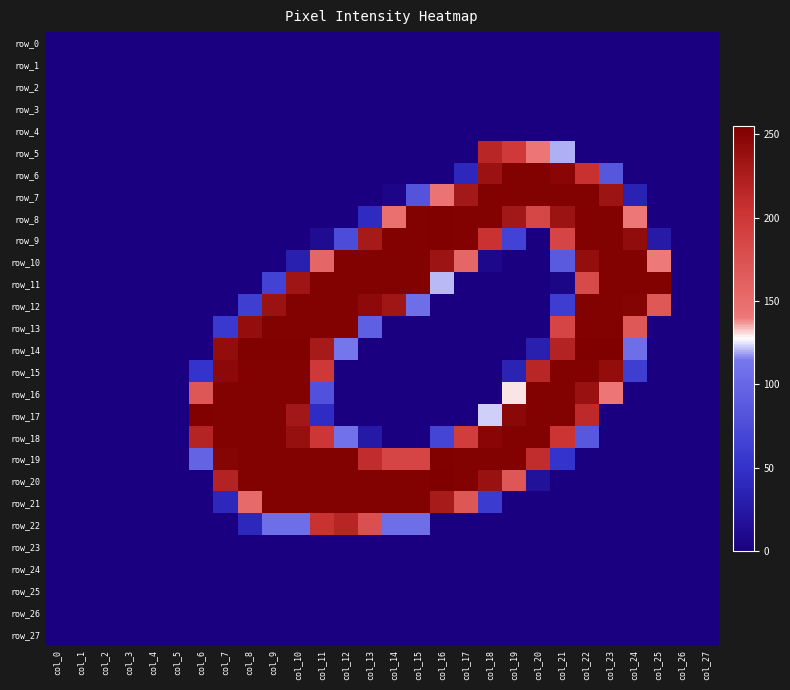

Reading left to right, extract all data points from this chart.

row_0: col_0=0	col_1=0	col_2=0	col_3=0	col_4=0	col_5=0	col_6=0	col_7=0	col_8=0	col_9=0	col_10=0	col_11=0	col_12=0	col_13=0	col_14=0	col_15=0	col_16=0	col_17=0	col_18=0	col_19=0	col_20=0	col_21=0	col_22=0	col_23=0	col_24=0	col_25=0	col_26=0	col_27=0
row_1: col_0=0	col_1=0	col_2=0	col_3=0	col_4=0	col_5=0	col_6=0	col_7=0	col_8=0	col_9=0	col_10=0	col_11=0	col_12=0	col_13=0	col_14=0	col_15=0	col_16=0	col_17=0	col_18=0	col_19=0	col_20=0	col_21=0	col_22=0	col_23=0	col_24=0	col_25=0	col_26=0	col_27=0
row_2: col_0=0	col_1=0	col_2=0	col_3=0	col_4=0	col_5=0	col_6=0	col_7=0	col_8=0	col_9=0	col_10=0	col_11=0	col_12=0	col_13=0	col_14=0	col_15=0	col_16=0	col_17=0	col_18=0	col_19=0	col_20=0	col_21=0	col_22=0	col_23=0	col_24=0	col_25=0	col_26=0	col_27=0
row_3: col_0=0	col_1=0	col_2=0	col_3=0	col_4=0	col_5=0	col_6=0	col_7=0	col_8=0	col_9=0	col_10=0	col_11=0	col_12=0	col_13=0	col_14=0	col_15=0	col_16=0	col_17=0	col_18=0	col_19=0	col_20=0	col_21=0	col_22=0	col_23=0	col_24=0	col_25=0	col_26=0	col_27=0
row_4: col_0=0	col_1=0	col_2=0	col_3=0	col_4=0	col_5=0	col_6=0	col_7=0	col_8=0	col_9=0	col_10=0	col_11=0	col_12=0	col_13=0	col_14=0	col_15=0	col_16=0	col_17=0	col_18=0	col_19=0	col_20=0	col_21=0	col_22=0	col_23=0	col_24=0	col_25=0	col_26=0	col_27=0
row_5: col_0=0	col_1=0	col_2=0	col_3=0	col_4=0	col_5=0	col_6=0	col_7=0	col_8=0	col_9=0	col_10=0	col_11=0	col_12=0	col_13=0	col_14=0	col_15=0	col_16=0	col_17=0	col_18=217	col_19=198	col_20=142	col_21=120	col_22=0	col_23=0	col_24=0	col_25=0	col_26=0	col_27=0
row_6: col_0=0	col_1=0	col_2=0	col_3=0	col_4=0	col_5=0	col_6=0	col_7=0	col_8=0	col_9=0	col_10=0	col_11=0	col_12=0	col_13=0	col_14=0	col_15=0	col_16=0	col_17=40	col_18=237	col_19=253	col_20=253	col_21=248	col_22=206	col_23=85	col_24=0	col_25=0	col_26=0	col_27=0
row_7: col_0=0	col_1=0	col_2=0	col_3=0	col_4=0	col_5=0	col_6=0	col_7=0	col_8=0	col_9=0	col_10=0	col_11=0	col_12=0	col_13=0	col_14=5	col_15=81	col_16=144	col_17=231	col_18=253	col_19=253	col_20=253	col_21=253	col_22=253	col_23=235	col_24=34	col_25=0	col_26=0	col_27=0
row_8: col_0=0	col_1=0	col_2=0	col_3=0	col_4=0	col_5=0	col_6=0	col_7=0	col_8=0	col_9=0	col_10=0	col_11=0	col_12=0	col_13=43	col_14=147	col_15=253	col_16=254	col_17=253	col_18=253	col_19=232	col_20=186	col_21=236	col_22=253	col_23=253	col_24=141	col_25=0	col_26=0	col_27=0
row_9: col_0=0	col_1=0	col_2=0	col_3=0	col_4=0	col_5=0	col_6=0	col_7=0	col_8=0	col_9=0	col_10=0	col_11=12	col_12=75	col_13=229	col_14=253	col_15=253	col_16=254	col_17=253	col_18=205	col_19=66	col_20=0	col_21=187	col_22=253	col_23=253	col_24=243	col_25=26	col_26=0	col_27=0
row_10: col_0=0	col_1=0	col_2=0	col_3=0	col_4=0	col_5=0	col_6=0	col_7=0	col_8=0	col_9=0	col_10=32	col_11=156	col_12=253	col_13=253	col_14=253	col_15=253	col_16=235	col_17=156	col_18=8	col_19=0	col_20=0	col_21=88	col_22=241	col_23=253	col_24=253	col_25=140	col_26=0	col_27=0
row_11: col_0=0	col_1=0	col_2=0	col_3=0	col_4=0	col_5=0	col_6=0	col_7=0	col_8=0	col_9=66	col_10=234	col_11=253	col_12=253	col_13=253	col_14=253	col_15=253	col_16=121	col_17=0	col_18=0	col_19=0	col_20=0	col_21=6	col_22=182	col_23=253	col_24=253	col_25=253	col_26=0	col_27=0
row_12: col_0=0	col_1=0	col_2=0	col_3=0	col_4=0	col_5=0	col_6=0	col_7=0	col_8=62	col_9=237	col_10=253	col_11=253	col_12=253	col_13=245	col_14=233	col_15=107	col_16=0	col_17=0	col_18=0	col_19=0	col_20=0	col_21=61	col_22=253	col_23=253	col_24=252	col_25=169	col_26=0	col_27=0
row_13: col_0=0	col_1=0	col_2=0	col_3=0	col_4=0	col_5=0	col_6=0	col_7=57	col_8=241	col_9=253	col_10=253	col_11=253	col_12=253	col_13=93	col_14=0	col_15=0	col_16=0	col_17=0	col_18=0	col_19=0	col_20=0	col_21=187	col_22=253	col_23=253	col_24=169	col_25=0	col_26=0	col_27=0
row_14: col_0=0	col_1=0	col_2=0	col_3=0	col_4=0	col_5=0	col_6=0	col_7=242	col_8=254	col_9=254	col_10=254	col_11=229	col_12=113	col_13=0	col_14=0	col_15=0	col_16=0	col_17=0	col_18=0	col_19=0	col_20=32	col_21=220	col_22=255	col_23=255	col_24=107	col_25=0	col_26=0	col_27=0
row_15: col_0=0	col_1=0	col_2=0	col_3=0	col_4=0	col_5=0	col_6=52	col_7=246	col_8=253	col_9=253	col_10=253	col_11=199	col_12=0	col_13=0	col_14=0	col_15=0	col_16=0	col_17=0	col_18=0	col_19=35	col_20=217	col_21=253	col_22=253	col_23=242	col_24=62	col_25=0	col_26=0	col_27=0
row_16: col_0=0	col_1=0	col_2=0	col_3=0	col_4=0	col_5=0	col_6=170	col_7=253	col_8=253	col_9=253	col_10=253	col_11=80	col_12=0	col_13=0	col_14=0	col_15=0	col_16=0	col_17=0	col_18=0	col_19=130	col_20=253	col_21=253	col_22=238	col_23=142	col_24=0	col_25=0	col_26=0	col_27=0
row_17: col_0=0	col_1=0	col_2=0	col_3=0	col_4=0	col_5=0	col_6=254	col_7=253	col_8=253	col_9=253	col_10=232	col_11=45	col_12=0	col_13=0	col_14=0	col_15=0	col_16=0	col_17=0	col_18=123	col_19=247	col_20=253	col_21=253	col_22=213	col_23=0	col_24=0	col_25=0	col_26=0	col_27=0
row_18: col_0=0	col_1=0	col_2=0	col_3=0	col_4=0	col_5=0	col_6=219	col_7=253	col_8=253	col_9=253	col_10=239	col_11=201	col_12=110	col_13=25	col_14=0	col_15=0	col_16=68	col_17=194	col_18=248	col_19=253	col_20=253	col_21=203	col_22=86	col_23=0	col_24=0	col_25=0	col_26=0	col_27=0
row_19: col_0=0	col_1=0	col_2=0	col_3=0	col_4=0	col_5=0	col_6=96	col_7=251	col_8=253	col_9=253	col_10=253	col_11=253	col_12=253	col_13=211	col_14=187	col_15=187	col_16=254	col_17=253	col_18=253	col_19=253	col_20=211	col_21=52	col_22=0	col_23=0	col_24=0	col_25=0	col_26=0	col_27=0
row_20: col_0=0	col_1=0	col_2=0	col_3=0	col_4=0	col_5=0	col_6=0	col_7=220	col_8=253	col_9=253	col_10=253	col_11=253	col_12=253	col_13=253	col_14=253	col_15=253	col_16=255	col_17=253	col_18=238	col_19=170	col_20=17	col_21=0	col_22=0	col_23=0	col_24=0	col_25=0	col_26=0	col_27=0
row_21: col_0=0	col_1=0	col_2=0	col_3=0	col_4=0	col_5=0	col_6=0	col_7=40	col_8=152	col_9=253	col_10=253	col_11=253	col_12=253	col_13=253	col_14=253	col_15=253	col_16=228	col_17=170	col_18=59	col_19=0	col_20=0	col_21=0	col_22=0	col_23=0	col_24=0	col_25=0	col_26=0	col_27=0
row_22: col_0=0	col_1=0	col_2=0	col_3=0	col_4=0	col_5=0	col_6=0	col_7=0	col_8=40	col_9=107	col_10=107	col_11=205	col_12=218	col_13=177	col_14=107	col_15=107	col_16=0	col_17=0	col_18=0	col_19=0	col_20=0	col_21=0	col_22=0	col_23=0	col_24=0	col_25=0	col_26=0	col_27=0
row_23: col_0=0	col_1=0	col_2=0	col_3=0	col_4=0	col_5=0	col_6=0	col_7=0	col_8=0	col_9=0	col_10=0	col_11=0	col_12=0	col_13=0	col_14=0	col_15=0	col_16=0	col_17=0	col_18=0	col_19=0	col_20=0	col_21=0	col_22=0	col_23=0	col_24=0	col_25=0	col_26=0	col_27=0
row_24: col_0=0	col_1=0	col_2=0	col_3=0	col_4=0	col_5=0	col_6=0	col_7=0	col_8=0	col_9=0	col_10=0	col_11=0	col_12=0	col_13=0	col_14=0	col_15=0	col_16=0	col_17=0	col_18=0	col_19=0	col_20=0	col_21=0	col_22=0	col_23=0	col_24=0	col_25=0	col_26=0	col_27=0
row_25: col_0=0	col_1=0	col_2=0	col_3=0	col_4=0	col_5=0	col_6=0	col_7=0	col_8=0	col_9=0	col_10=0	col_11=0	col_12=0	col_13=0	col_14=0	col_15=0	col_16=0	col_17=0	col_18=0	col_19=0	col_20=0	col_21=0	col_22=0	col_23=0	col_24=0	col_25=0	col_26=0	col_27=0
row_26: col_0=0	col_1=0	col_2=0	col_3=0	col_4=0	col_5=0	col_6=0	col_7=0	col_8=0	col_9=0	col_10=0	col_11=0	col_12=0	col_13=0	col_14=0	col_15=0	col_16=0	col_17=0	col_18=0	col_19=0	col_20=0	col_21=0	col_22=0	col_23=0	col_24=0	col_25=0	col_26=0	col_27=0
row_27: col_0=0	col_1=0	col_2=0	col_3=0	col_4=0	col_5=0	col_6=0	col_7=0	col_8=0	col_9=0	col_10=0	col_11=0	col_12=0	col_13=0	col_14=0	col_15=0	col_16=0	col_17=0	col_18=0	col_19=0	col_20=0	col_21=0	col_22=0	col_23=0	col_24=0	col_25=0	col_26=0	col_27=0